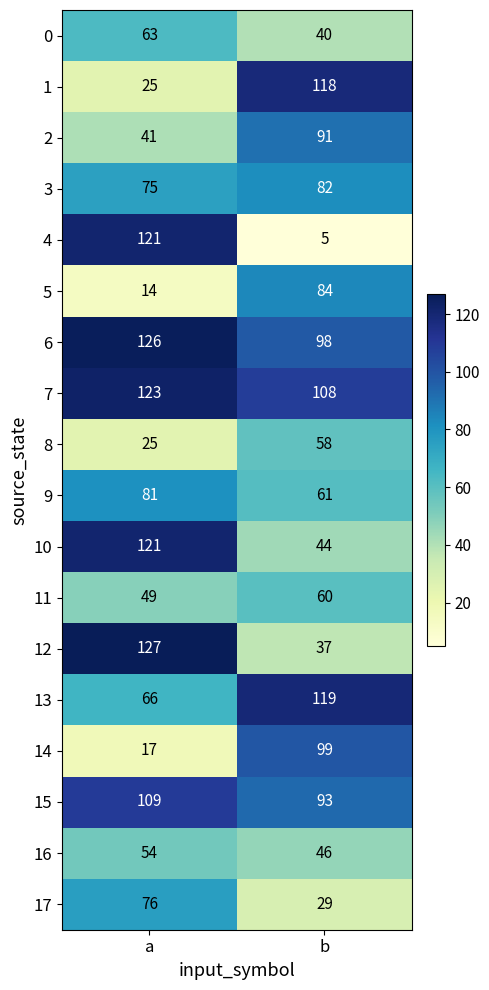

What is the sum of the 5 values at b and a?

98